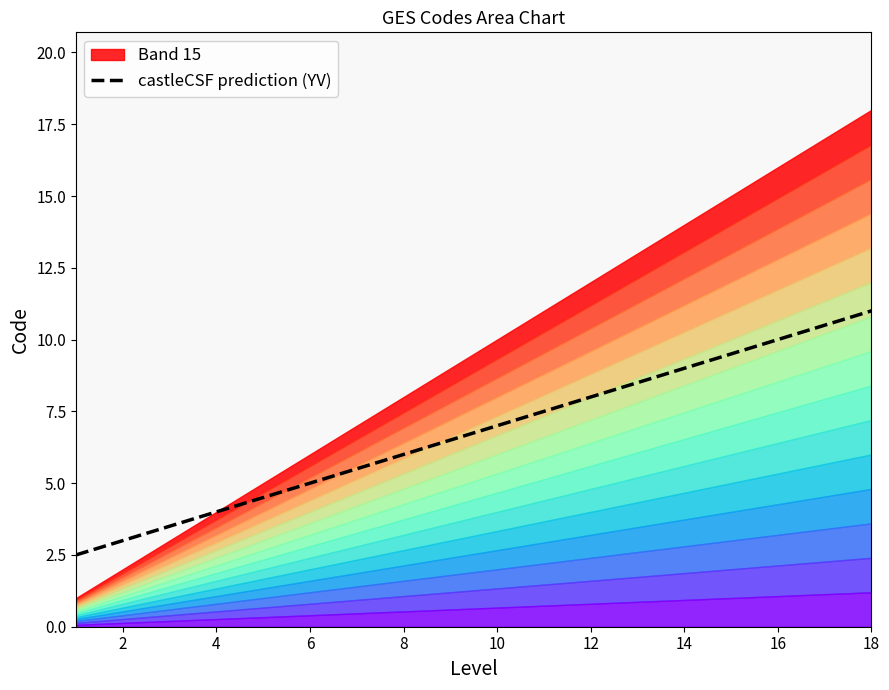

What is the minimum value for castleCSF prediction (YV)?

2.5